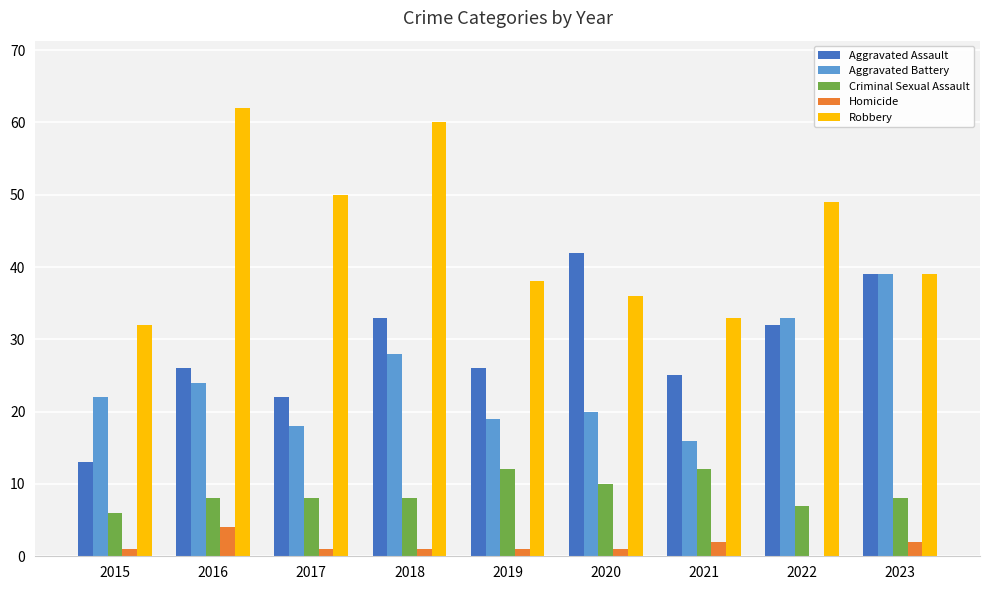

Reading left to right, extract all data points from this chart.

Aggravated Assault: 2015=13	2016=26	2017=22	2018=33	2019=26	2020=42	2021=25	2022=32	2023=39
Aggravated Battery: 2015=22	2016=24	2017=18	2018=28	2019=19	2020=20	2021=16	2022=33	2023=39
Criminal Sexual Assault: 2015=6	2016=8	2017=8	2018=8	2019=12	2020=10	2021=12	2022=7	2023=8
Homicide: 2015=1	2016=4	2017=1	2018=1	2019=1	2020=1	2021=2	2022=0	2023=2
Robbery: 2015=32	2016=62	2017=50	2018=60	2019=38	2020=36	2021=33	2022=49	2023=39